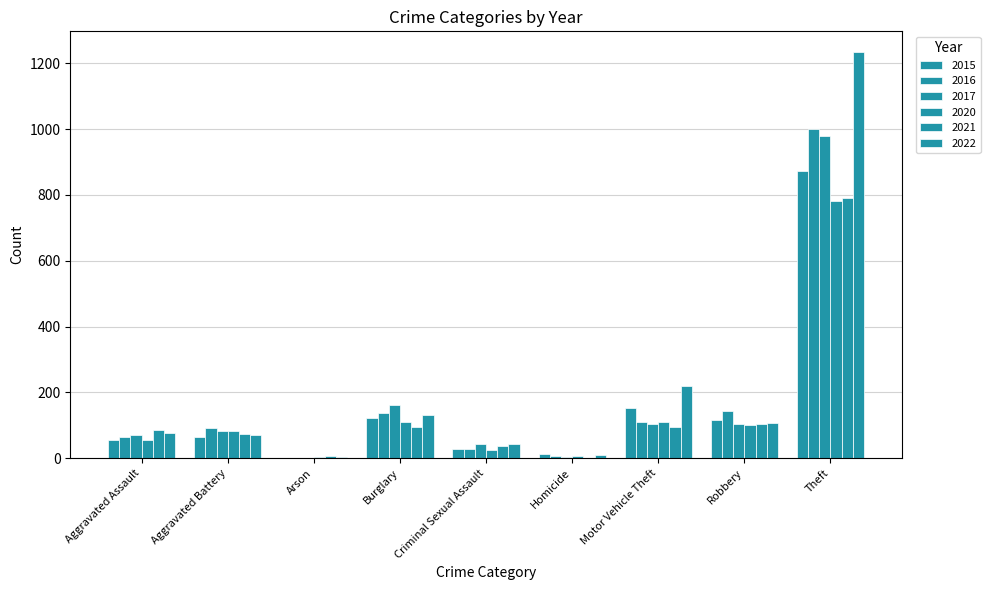

Does the chart contain stacked bars?

No